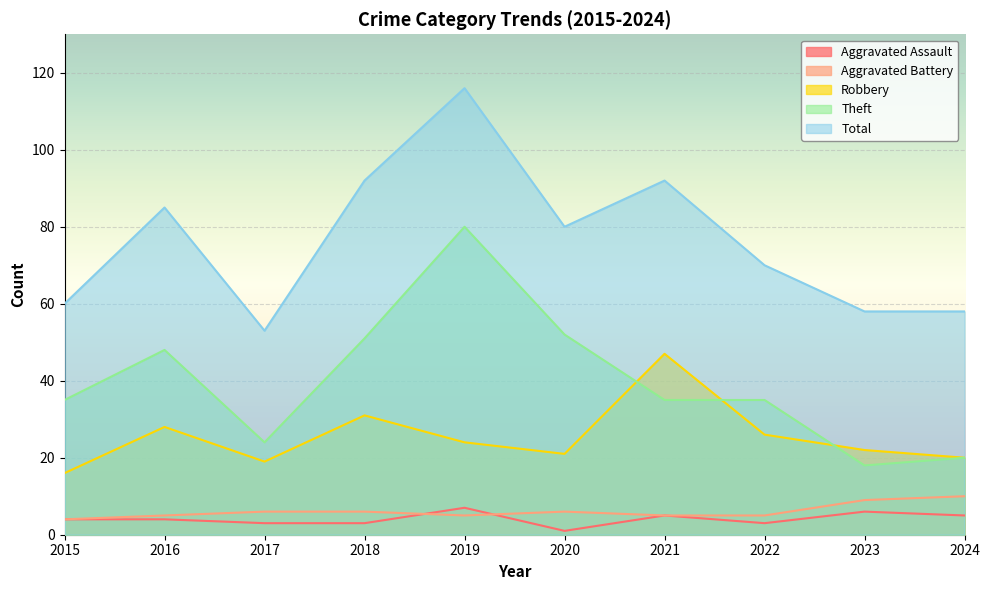

How many times do Theft and Robbery cross each other?

3